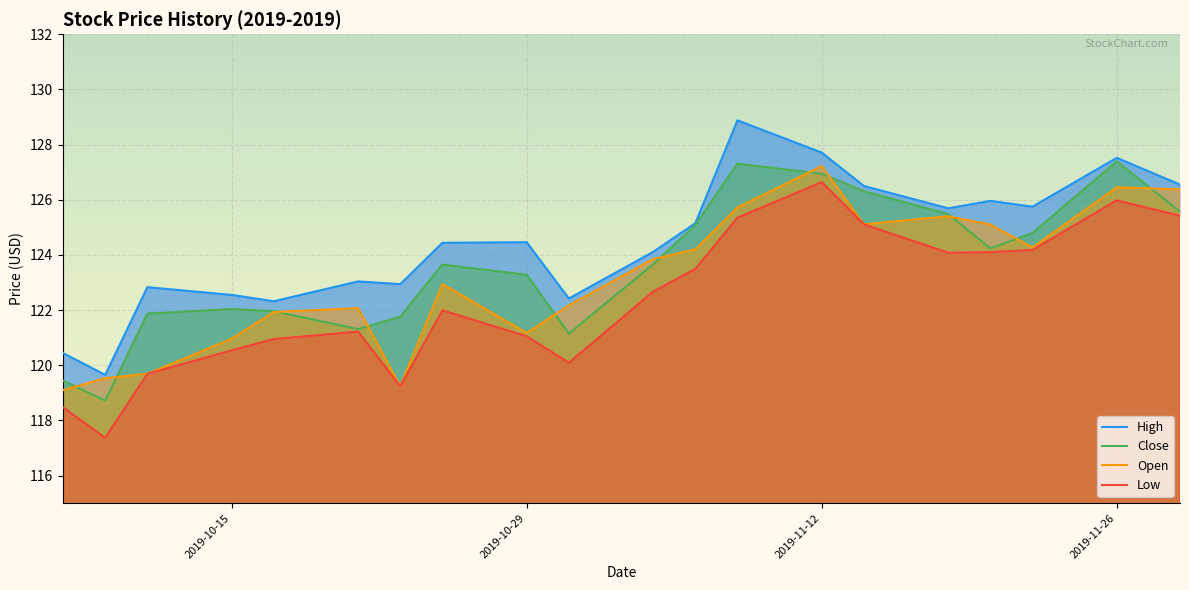

The Open series shows 59.8 at 2019-11-12. True or false?

False